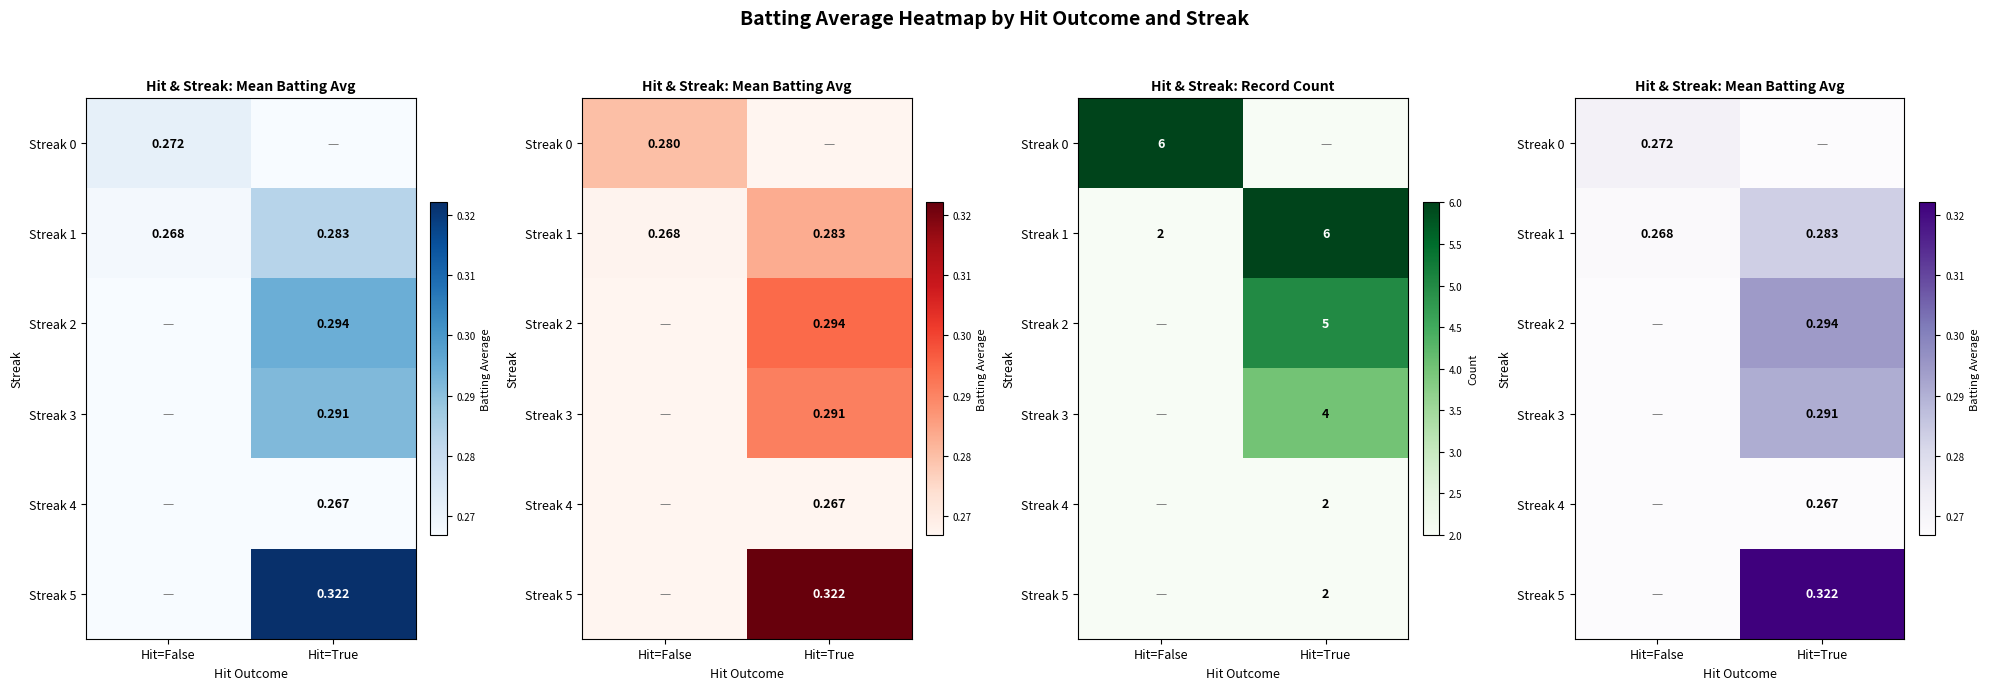

At how many categories does at least one series exceed 0?

2